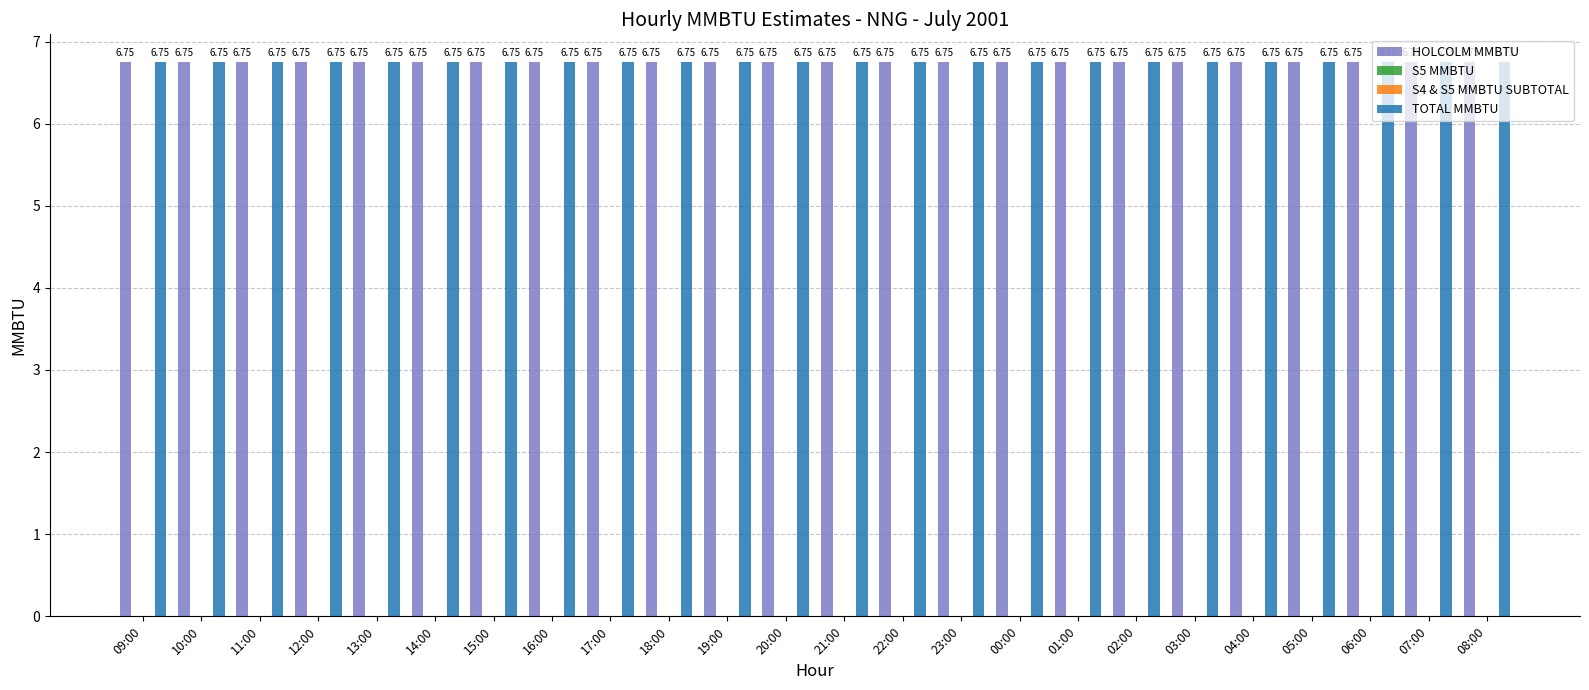

What is the difference between the highest and lowest values at 13:00?

6.8